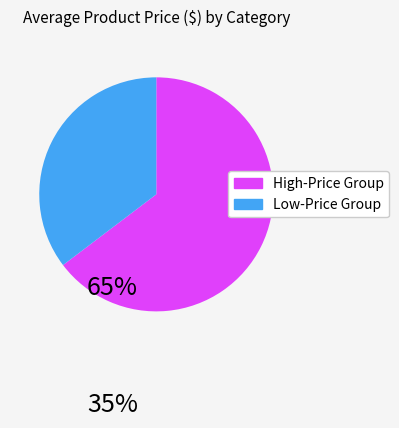

Is there any slice that represents more than half of the pie?

Yes